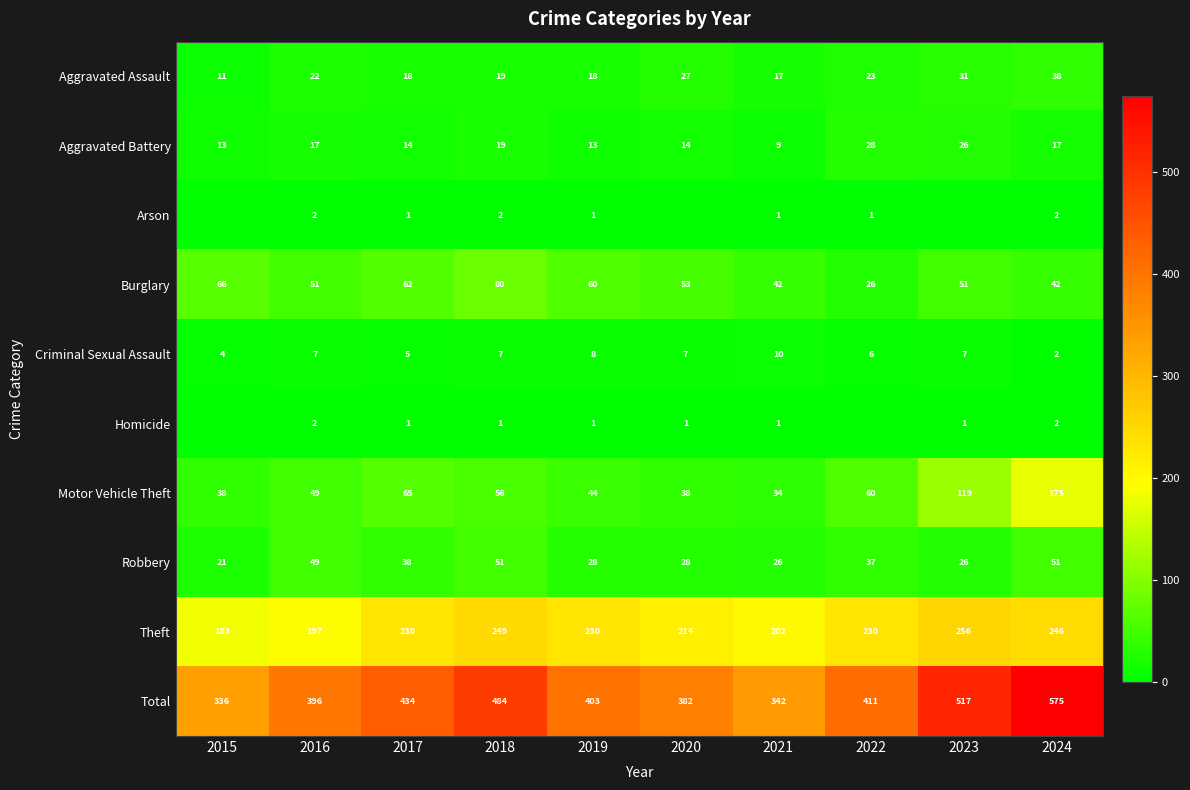

At which label is Criminal Sexual Assault closest to 6?

2022